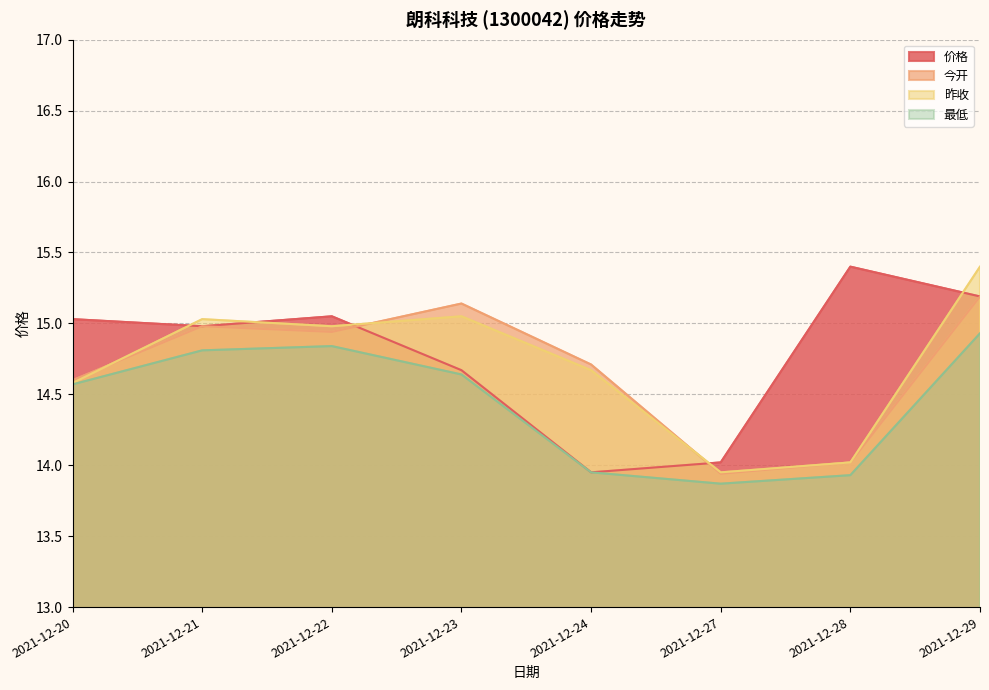

Reading right to left, transcribe all the data shown in this chart.

价格: 2021-12-29=15.2	2021-12-28=15.4	2021-12-27=14.0	2021-12-24=13.9	2021-12-23=14.7	2021-12-22=15.1	2021-12-21=15.0	2021-12-20=15.0
今开: 2021-12-29=15.2	2021-12-28=14.0	2021-12-27=13.9	2021-12-24=14.7	2021-12-23=15.1	2021-12-22=14.9	2021-12-21=15.0	2021-12-20=14.6
昨收: 2021-12-29=15.4	2021-12-28=14.0	2021-12-27=13.9	2021-12-24=14.7	2021-12-23=15.1	2021-12-22=15.0	2021-12-21=15.0	2021-12-20=14.6
最低: 2021-12-29=14.9	2021-12-28=13.9	2021-12-27=13.9	2021-12-24=13.9	2021-12-23=14.6	2021-12-22=14.8	2021-12-21=14.8	2021-12-20=14.6